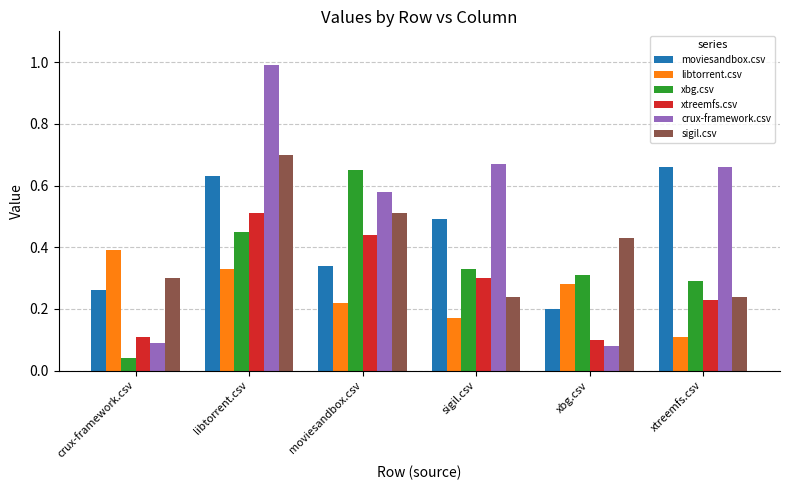

Which series changed the most between moviesandbox.csv and sigil.csv?

xbg.csv